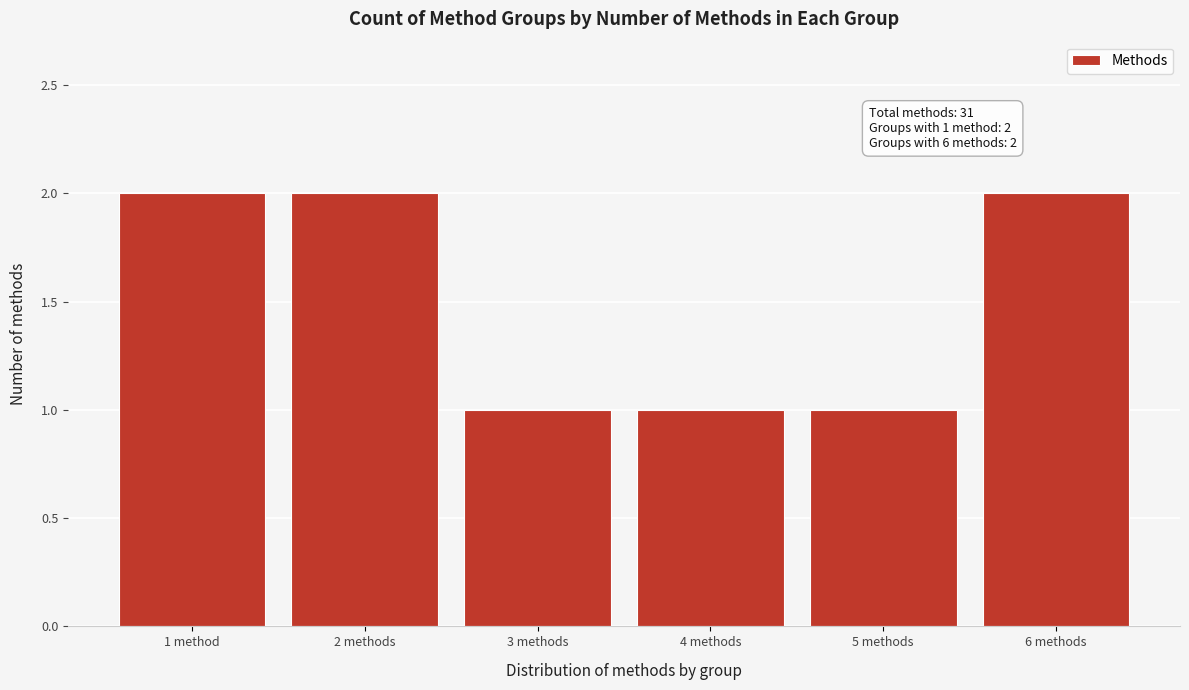

Reading left to right, transcribe all the data shown in this chart.

1 method=2	2 methods=2	3 methods=1	4 methods=1	5 methods=1	6 methods=2